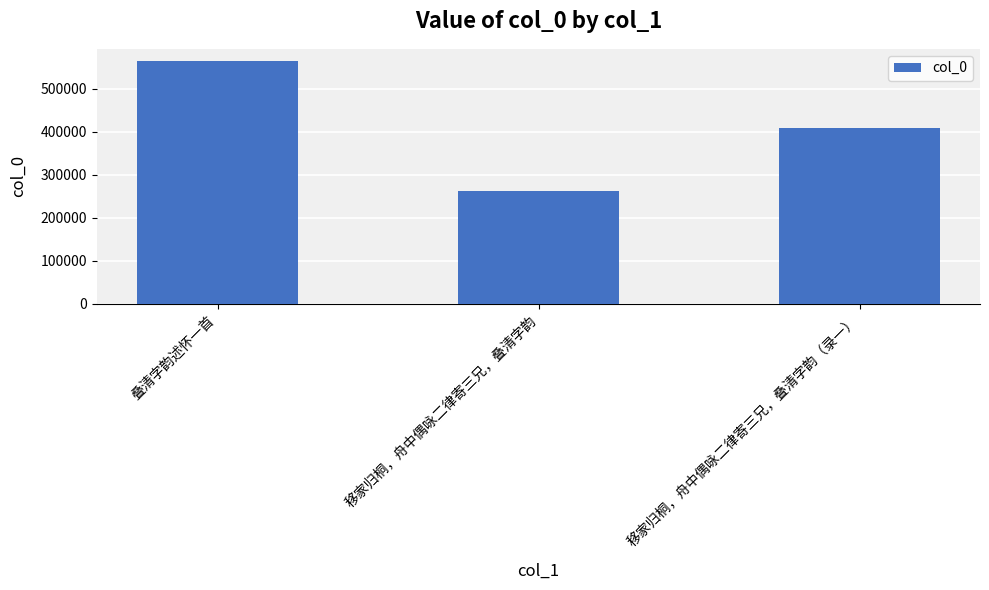

What is the greatest value displayed?

564326